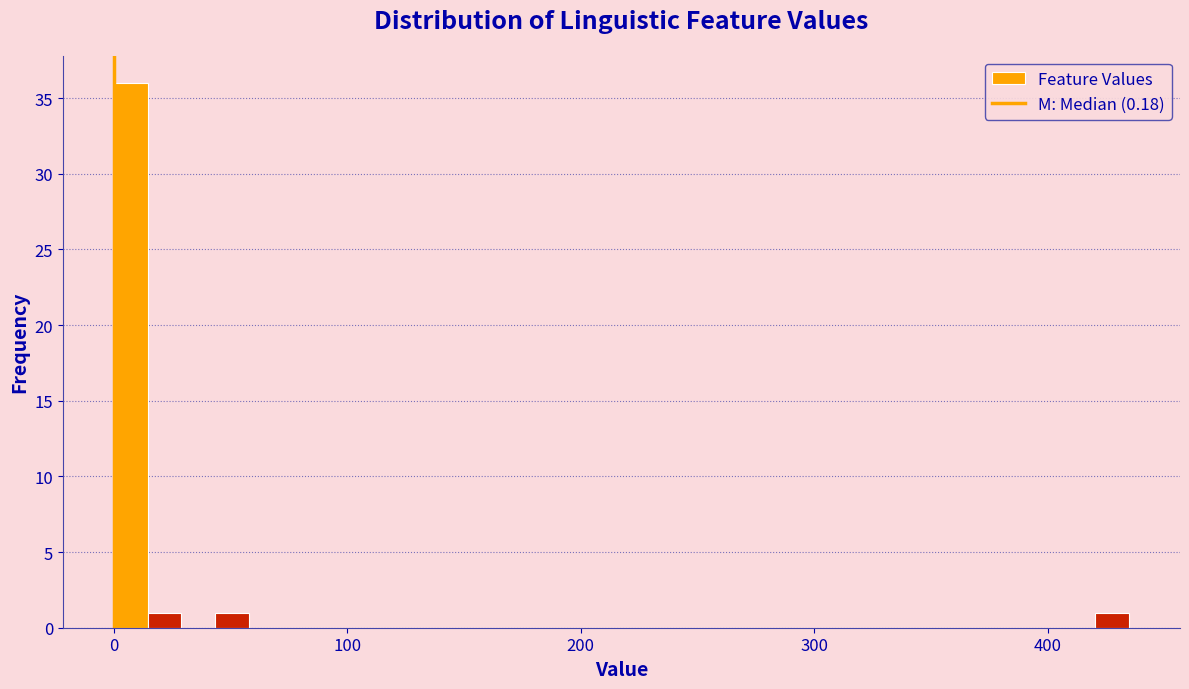

Read against the x-axis, roughly where is the centre of the tallest bar?

10